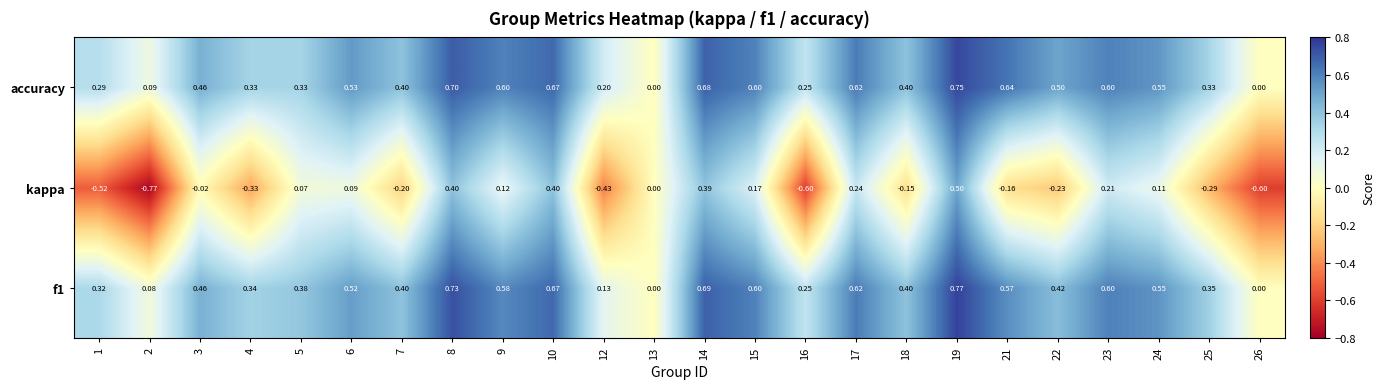

At which category is the sum across all series the highest?

19